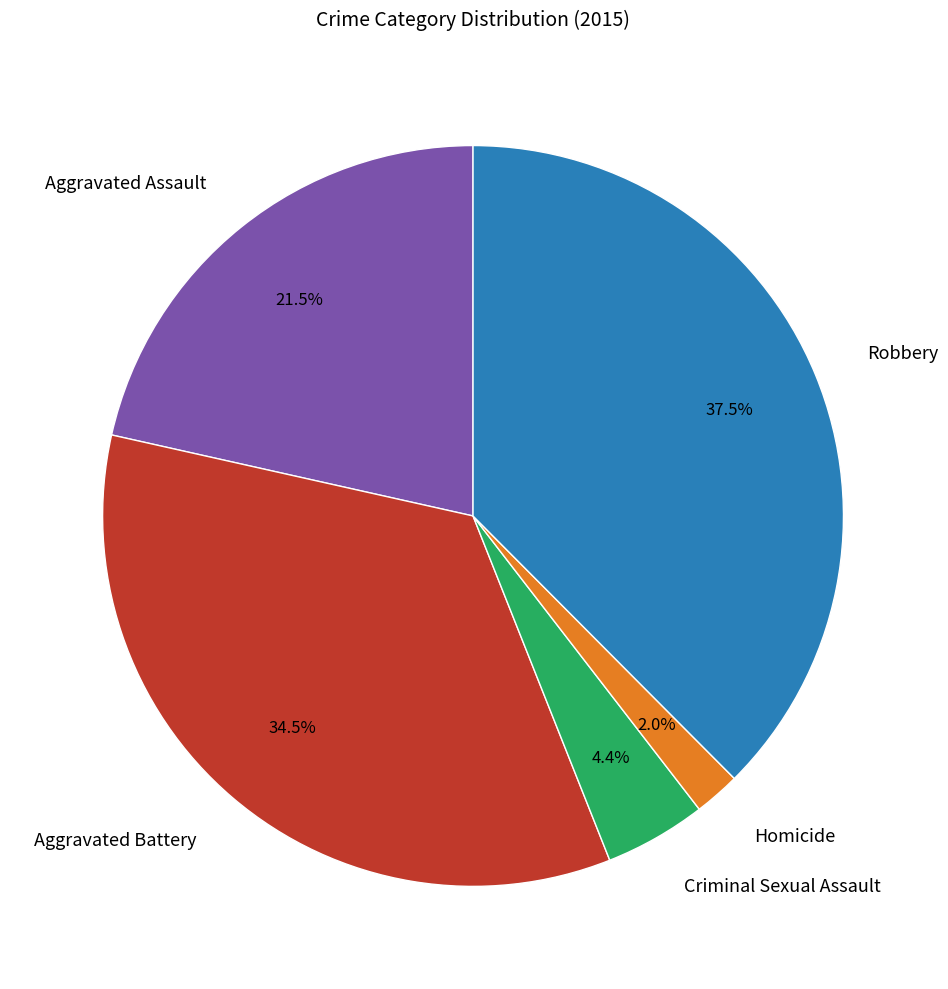

How many segments does this pie chart have?

5